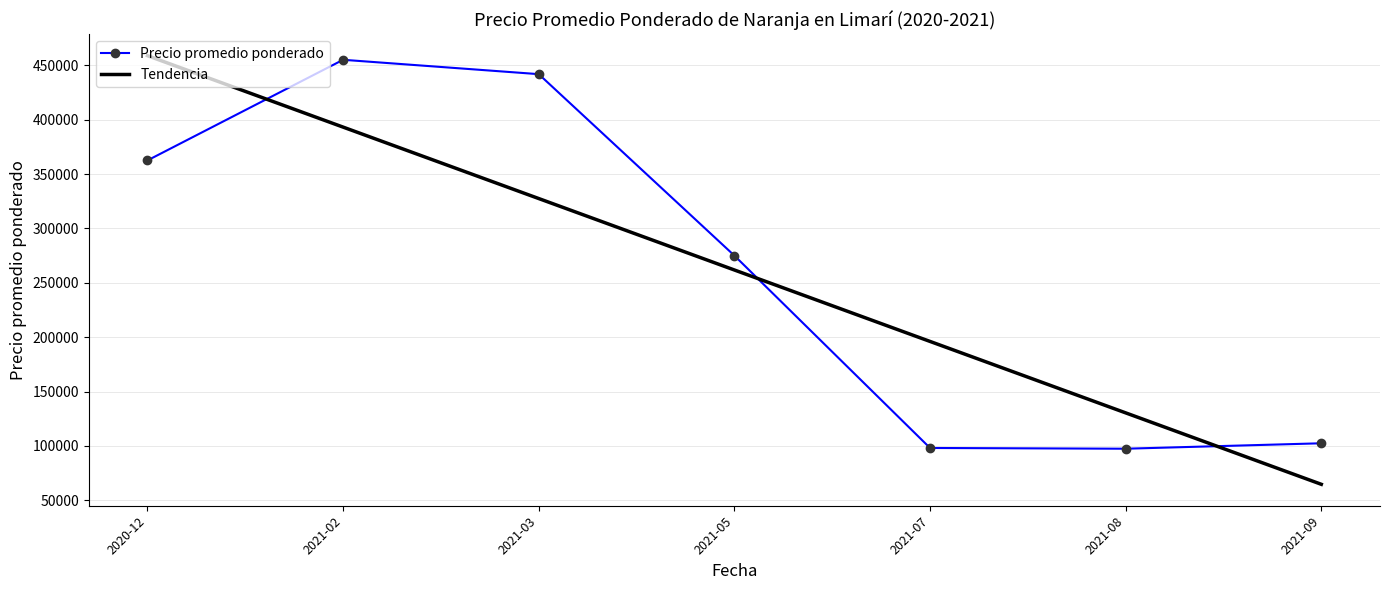

What is the total value across all series at 2021-03?

769231.2